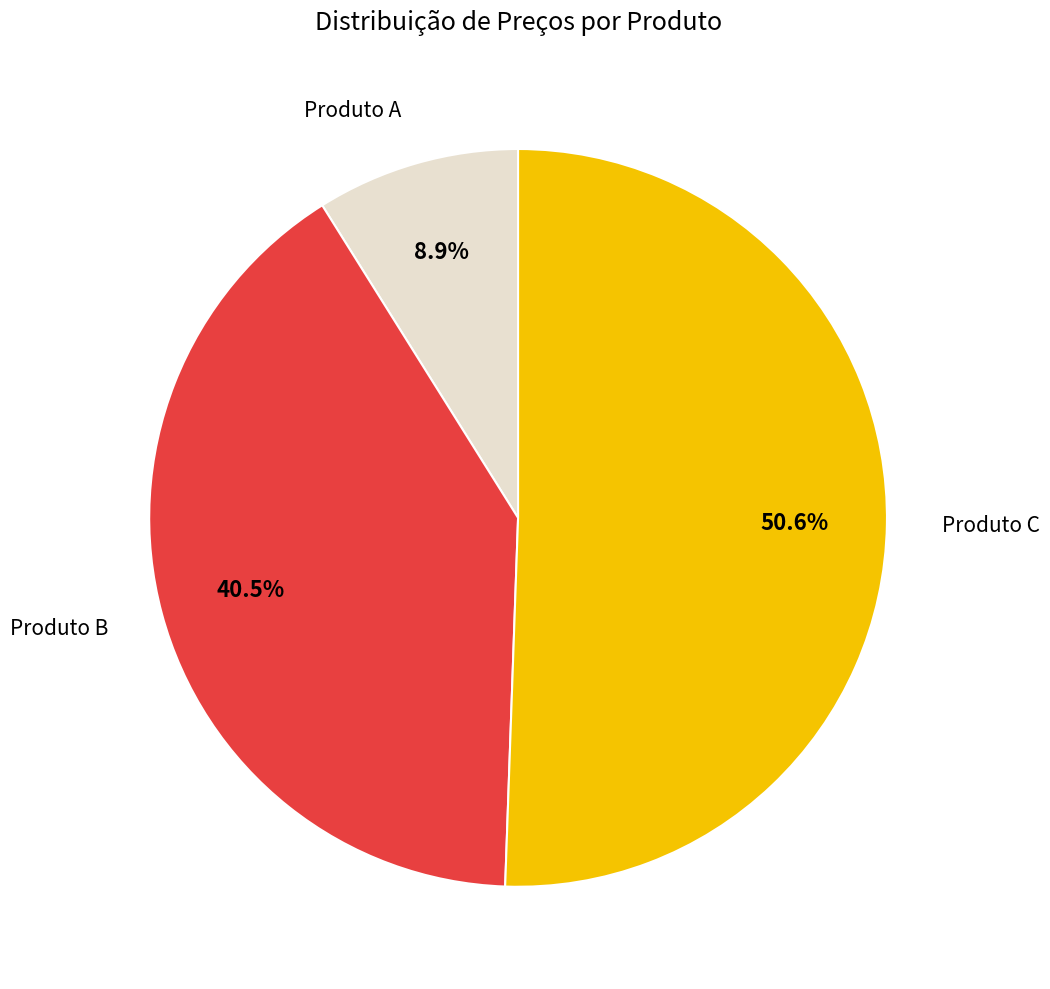

To the nearest percent, what percentage of the pie is Produto A?

9%